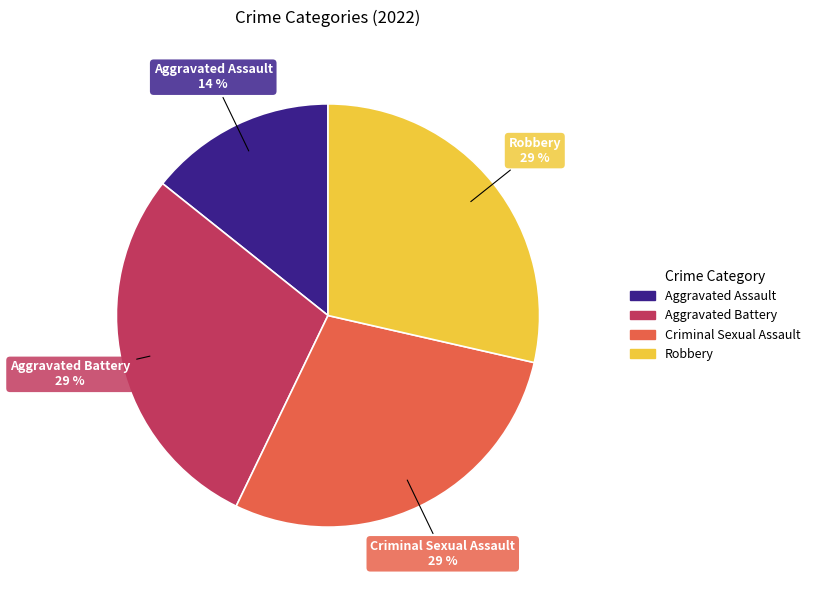

Is it true that Aggravated Battery is 29% of the pie?

True